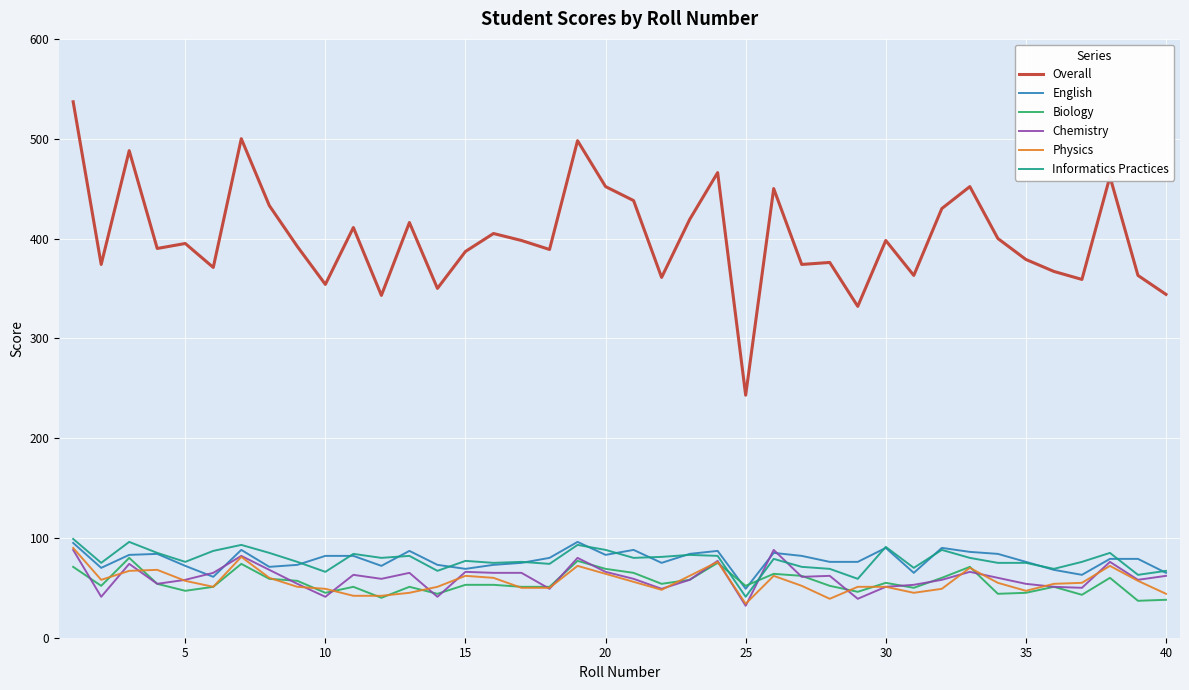

What is the minimum value for Overall?

243